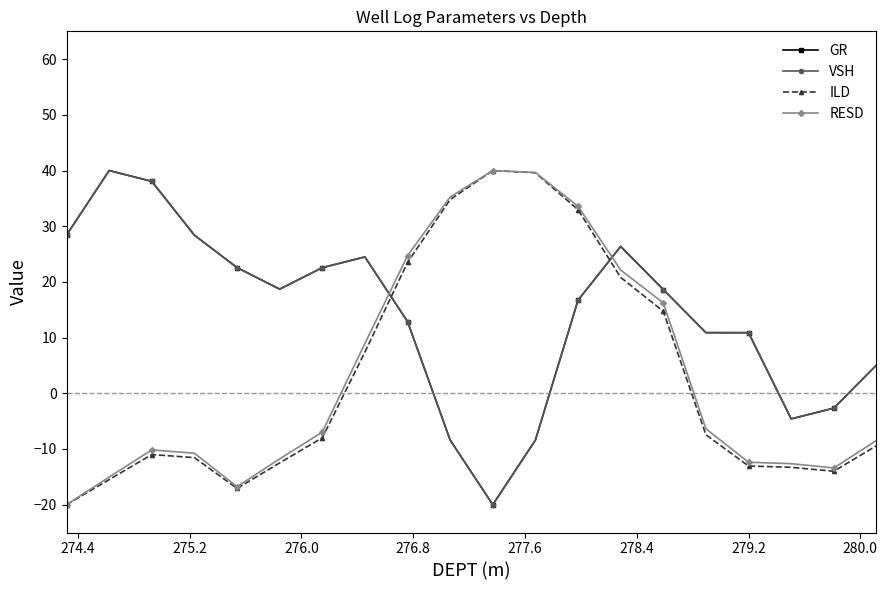

Is this an area chart (filled region under the line)?

No